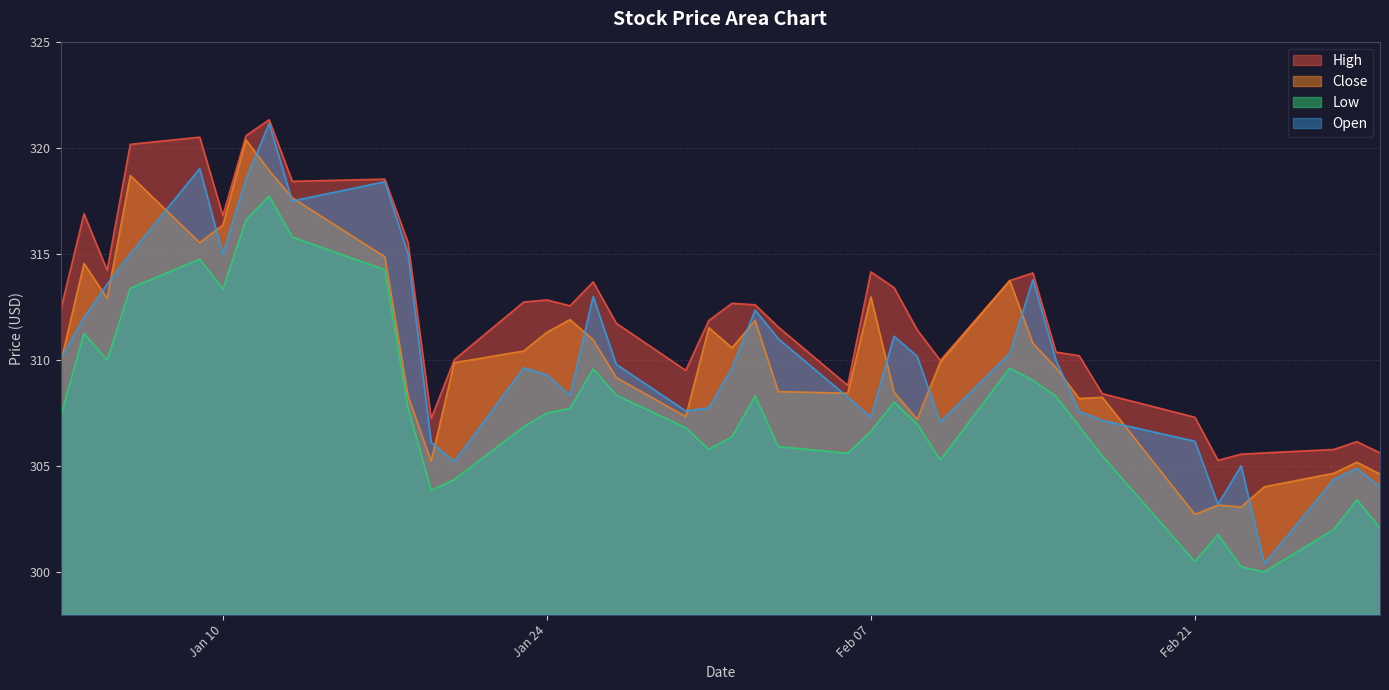

The Open series shows 88.6 at 2023-02-10. True or false?

False